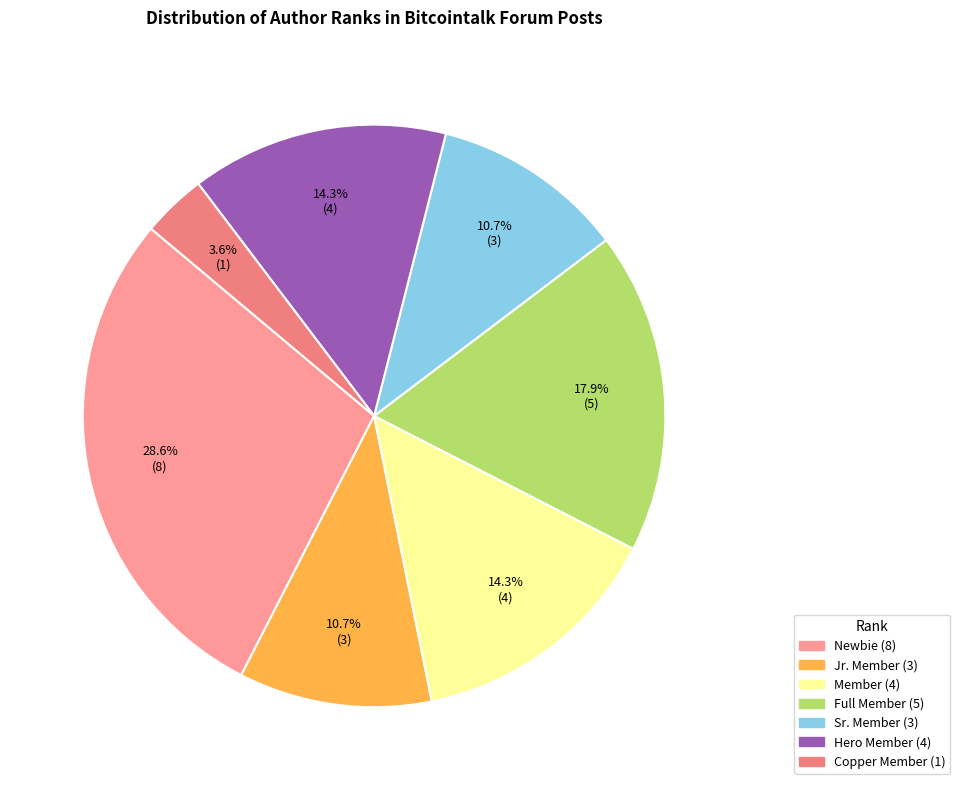

Combined, do Sr. Member and Full Member account for over 50%?

No